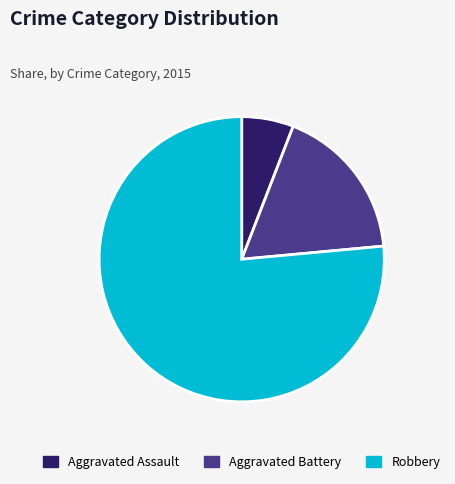

True or false: Aggravated Assault accounts for 17% of the total.

False